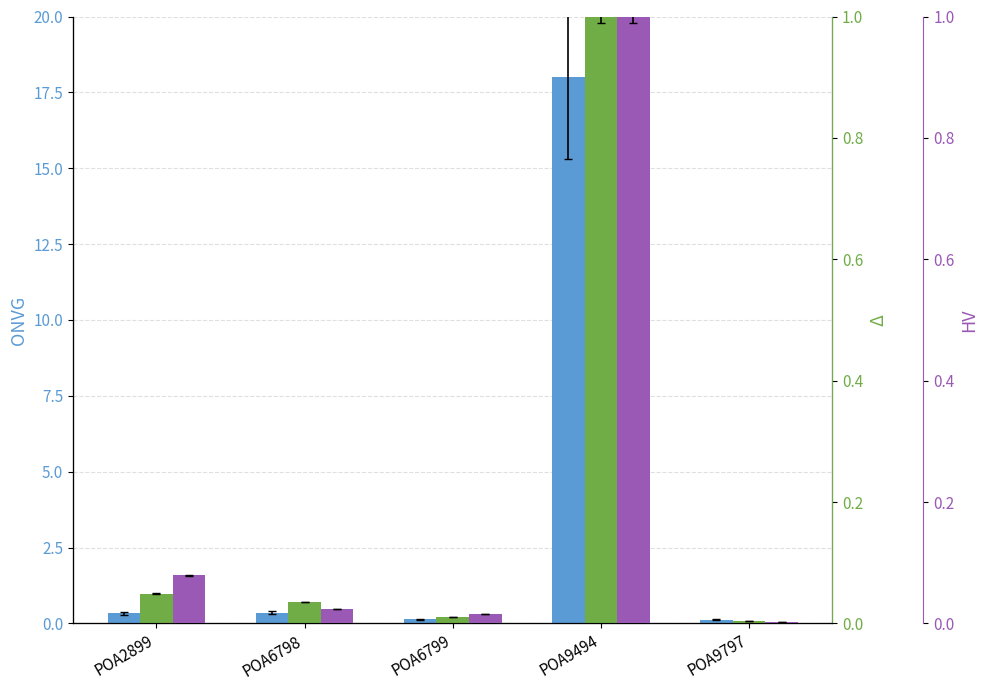

Between POA6798 and POA6799, which series saw the biggest shift?

F_Tot_LF_25_34